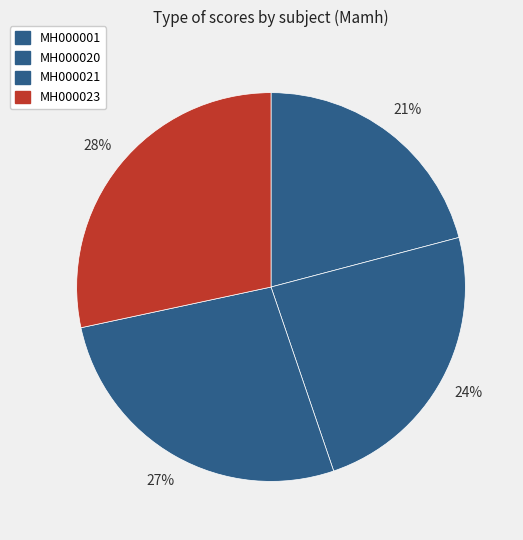

Does MH000020 account for over 50% of the chart?

No